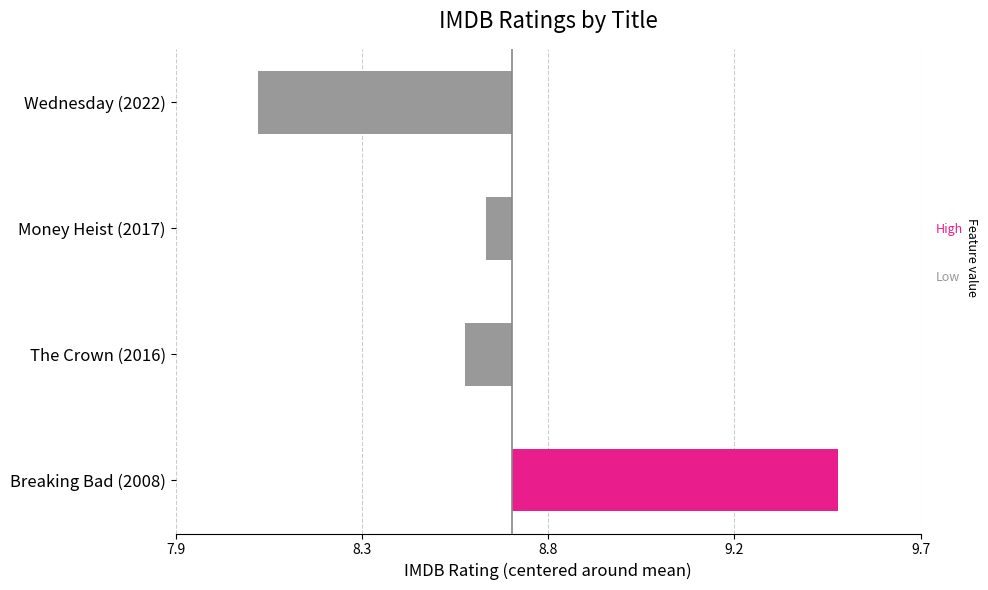

At which category does the chart reach its peak across all series?

Breaking Bad (2008)